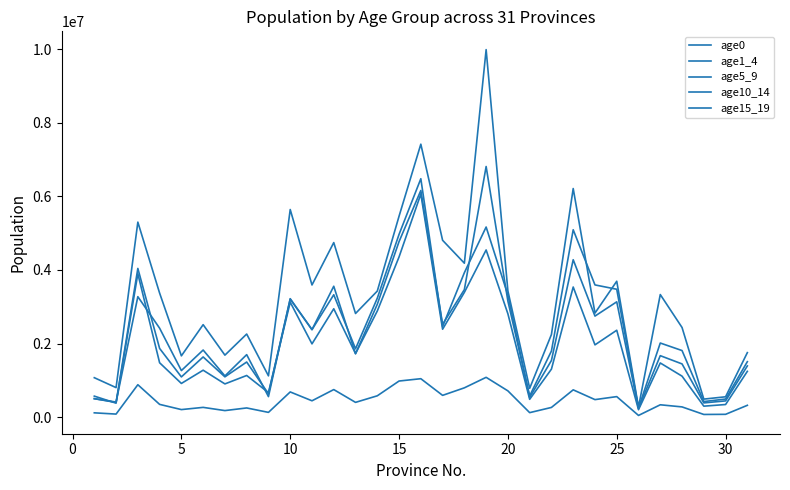

At how many categories does at least one series exceed 3929861?

9